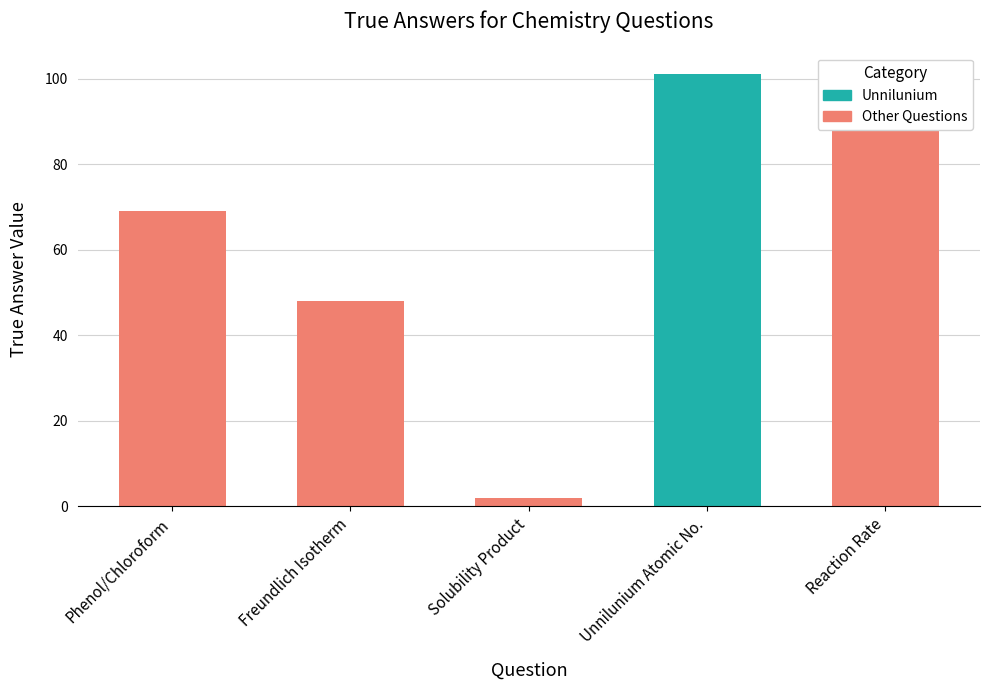

What is the change in value from Solubility Product to Reaction Rate?

+98